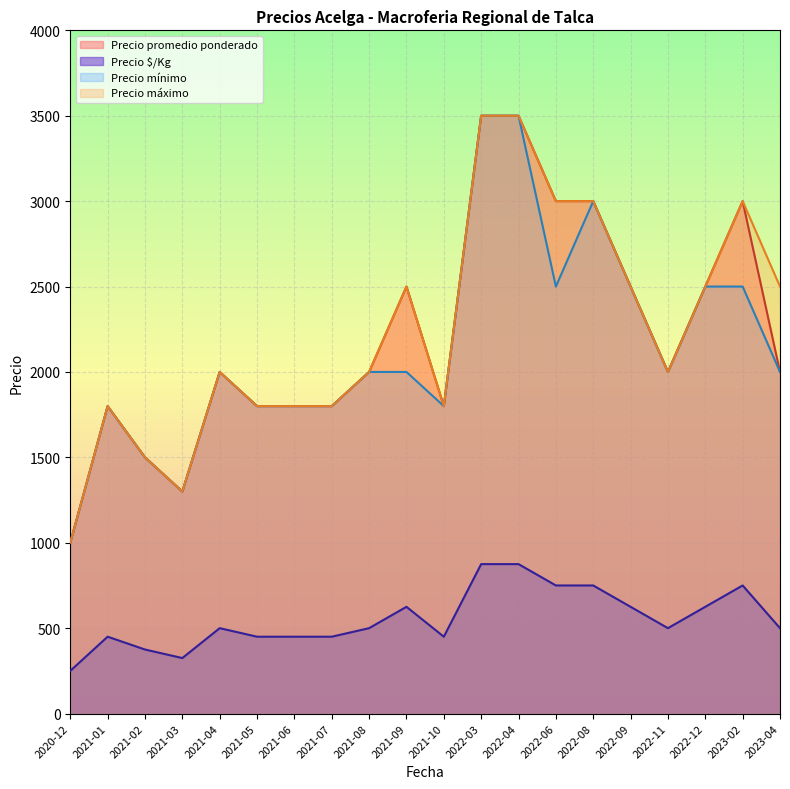

Is the value of Precio promedio ponderado at 2020-12 greater than the value of Precio máximo at 2021-08?

No